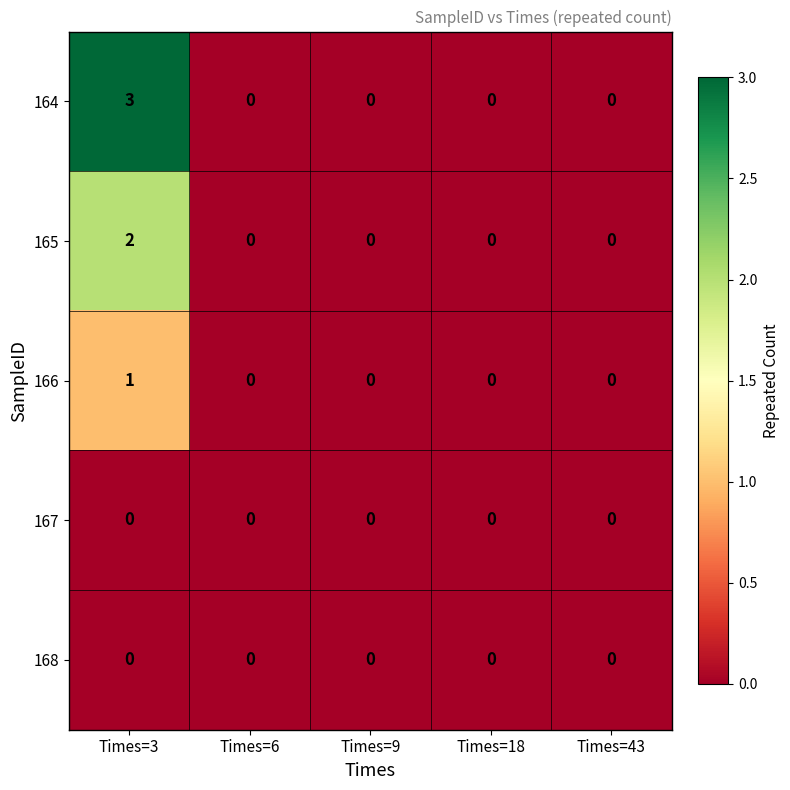

The 166 series shows 0 at Times=18. True or false?

True